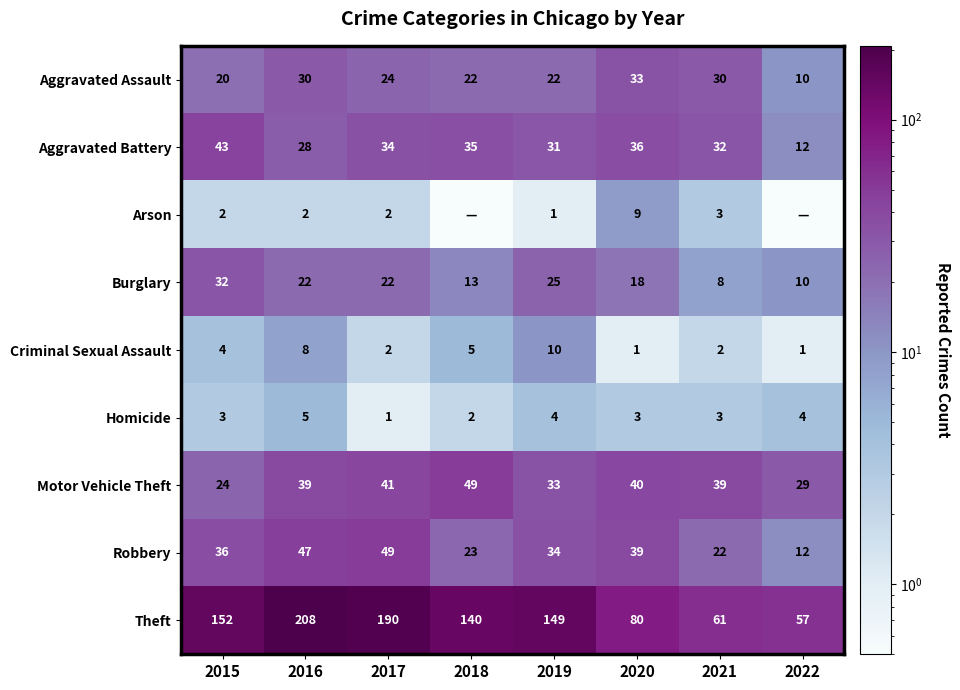

What is the spread (max minus min) of values at 2020?

79.0